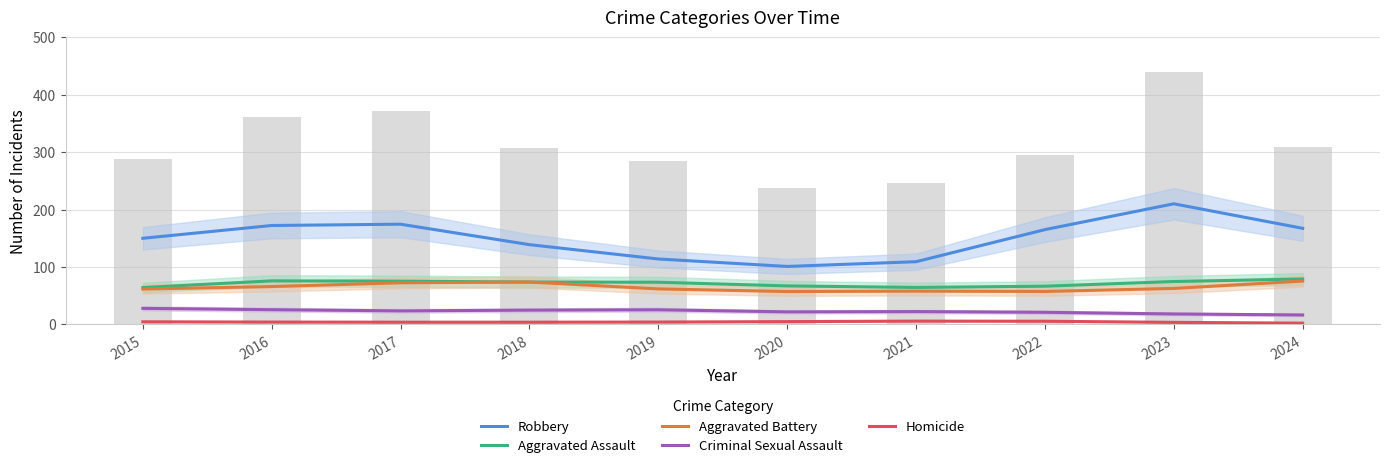

Reading right to left, list all the values displayed in this chart.

Robbery: 2024=167.5	2023=210.2	2022=165.3	2021=109.4	2020=101.1	2019=114.1	2018=139.1	2017=174.7	2016=172.4	2015=150.2
Aggravated Assault: 2024=79.3	2023=74.8	2022=66.7	2021=64.5	2020=67.2	2019=73.6	2018=73.9	2017=75.5	2016=76.0	2015=64.4
Aggravated Battery: 2024=75.6	2023=62.8	2022=57.5	2021=58.2	2020=57.4	2019=62.0	2018=73.9	2017=72.6	2016=66.1	2015=61.8
Criminal Sexual Assault: 2024=16.6	2023=18.4	2022=21.2	2021=22.5	2020=22.0	2019=25.7	2018=25.0	2017=23.7	2016=25.8	2015=28.1
Homicide: 2024=2.4	2023=3.7	2022=5.7	2021=5.9	2020=5.0	2019=4.3	2018=4.0	2017=4.0	2016=4.3	2015=4.7